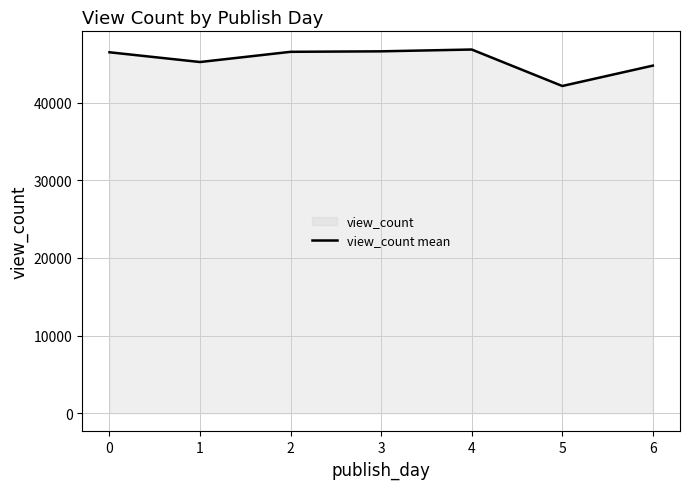

List the labels in order of value, smallest first.

5, 6, 1, 0, 2, 3, 4